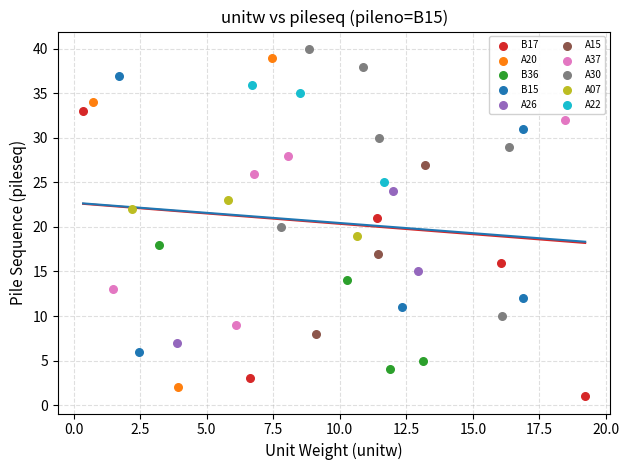

Which series has the widest spread of Y values?

A20